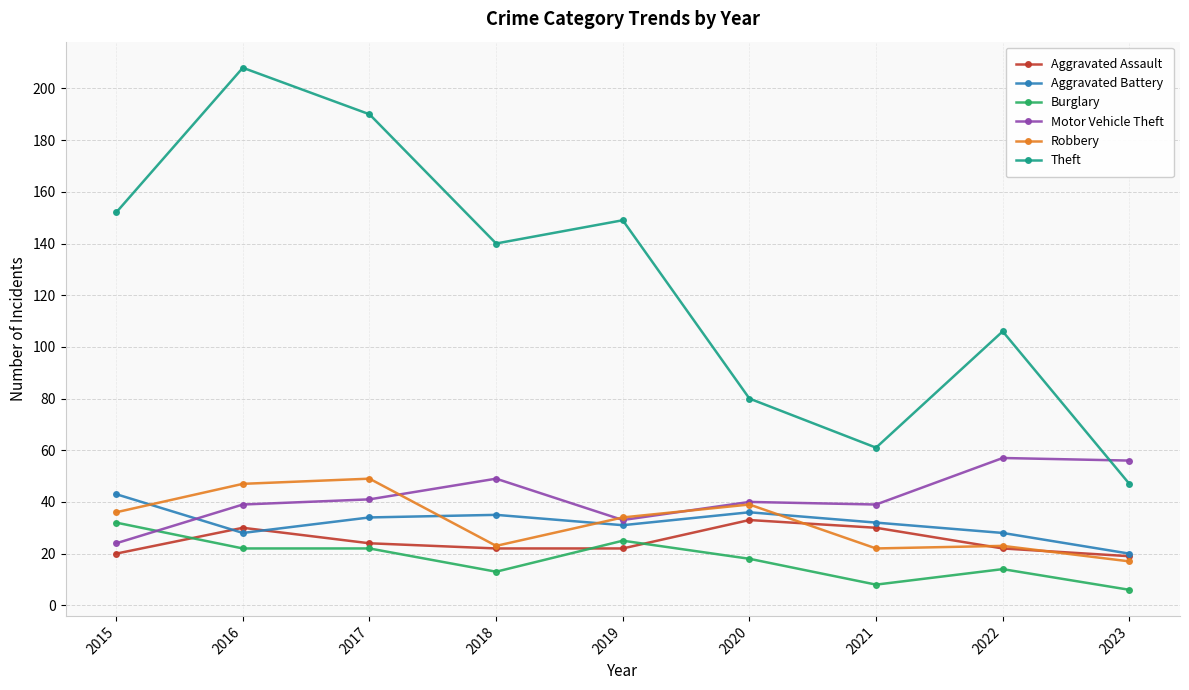

At which category does Robbery reach its first local valley?

2018